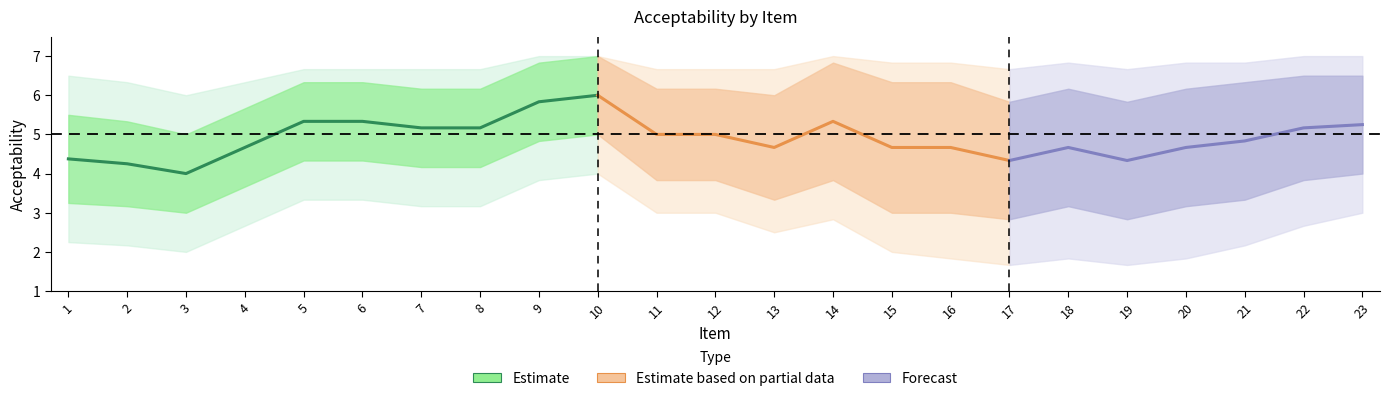

What is the difference between the highest and lowest values at 10?

3.0